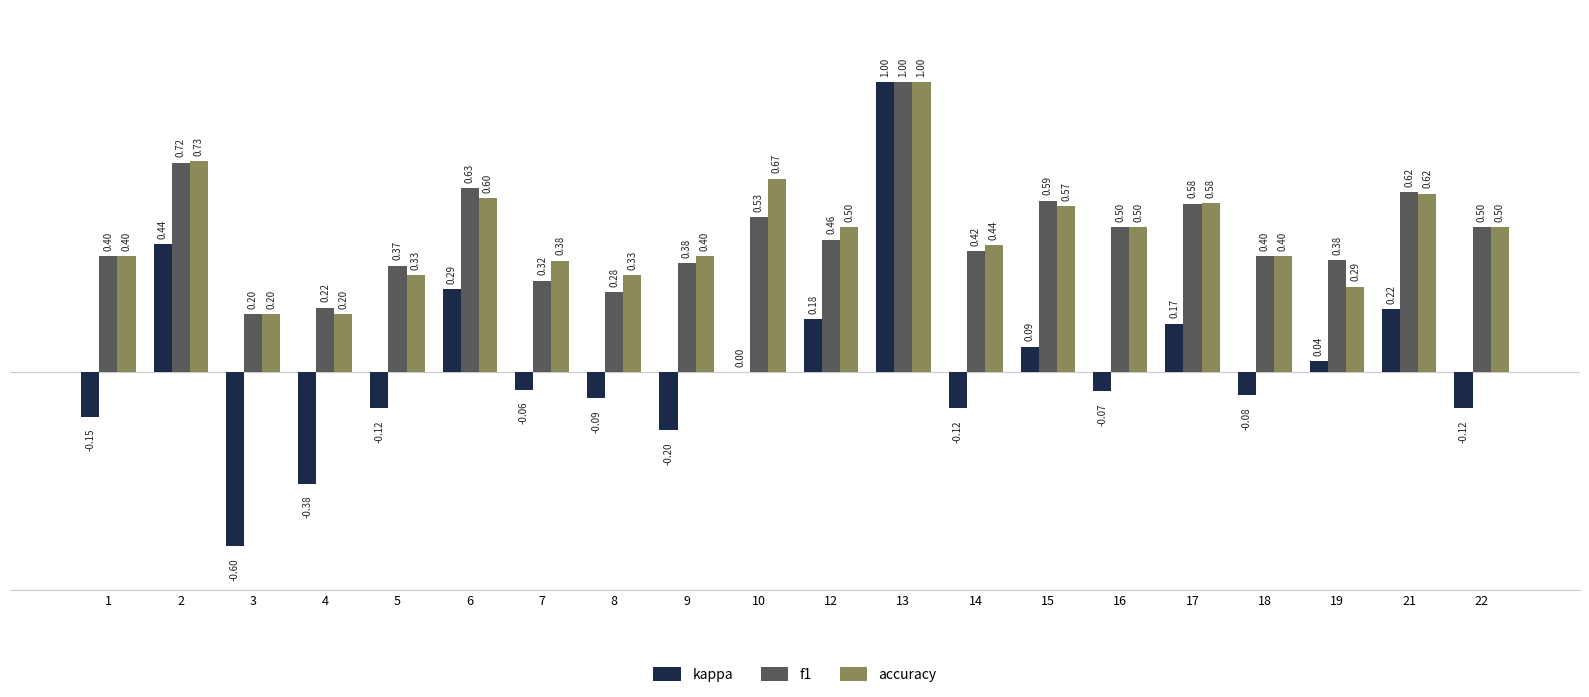

At which label is f1 closest to 0?

3